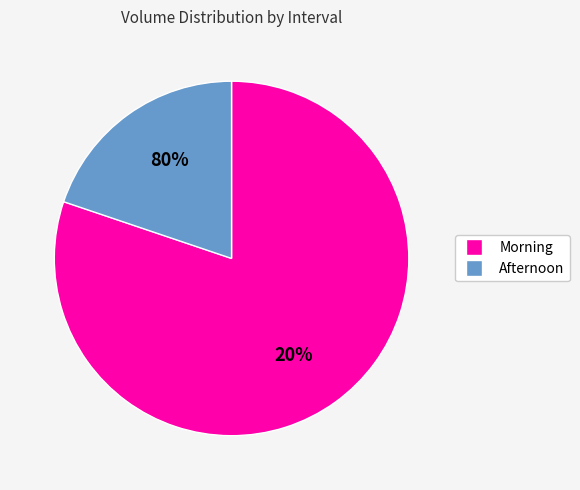

Does 0 represent more than half of the total?

No